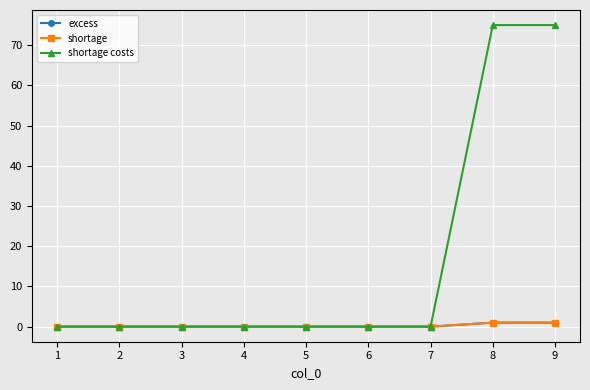

Reading left to right, list all the values displayed in this chart.

excess: 0	0	0	0	0	0	0	1	1
shortage: 0	0	0	0	0	0	0	1	1
shortage costs: 0	0	0	0	0	0	0	75	75